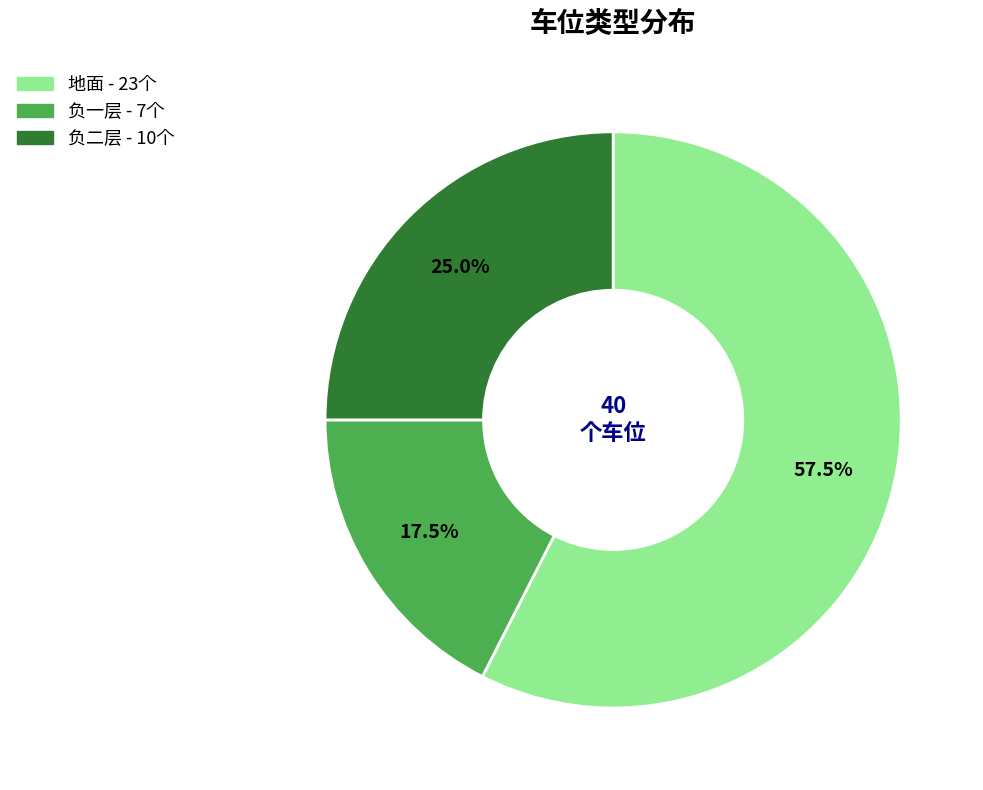

How much of the chart is everything except 地面?

42.5%